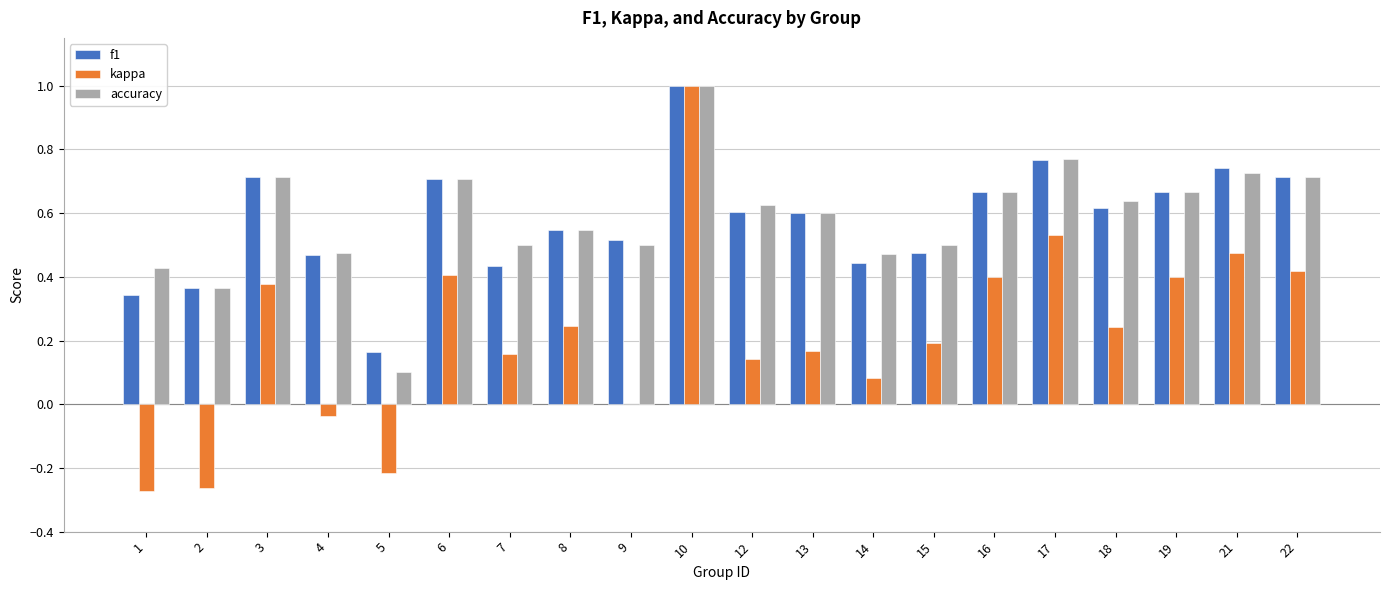

What is the highest value of the kappa series?

1.0